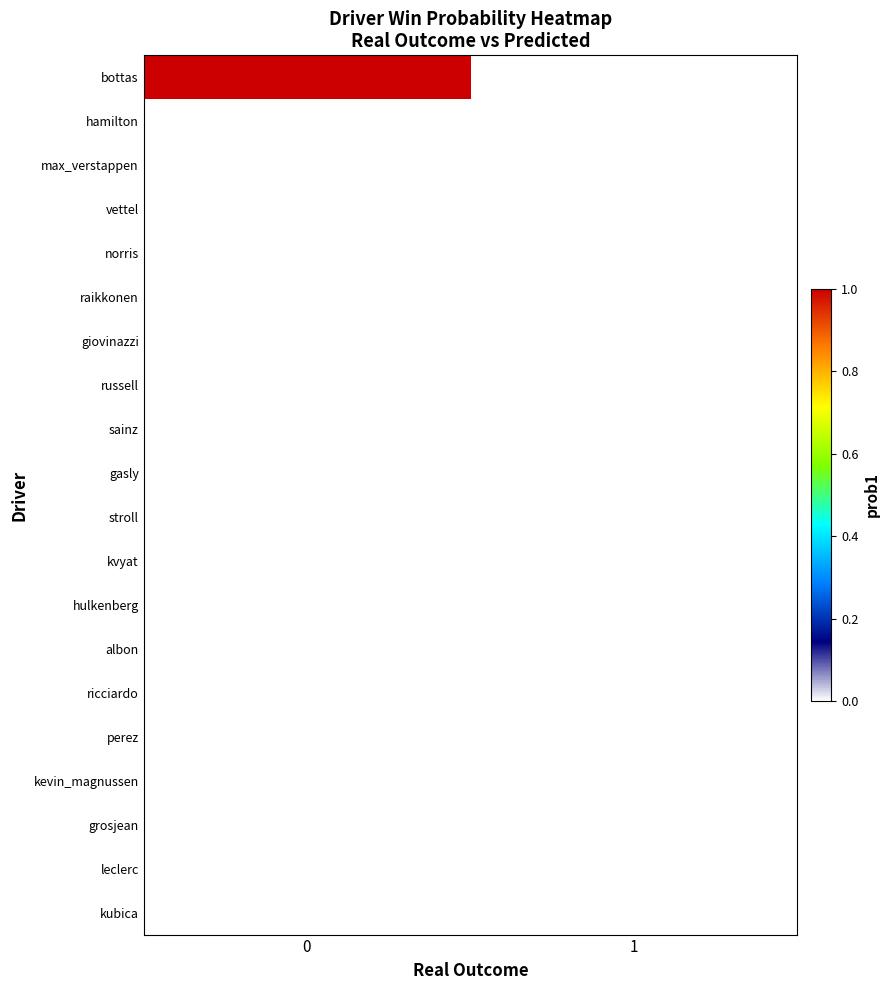

Which series has the largest total across all categories?

bottas